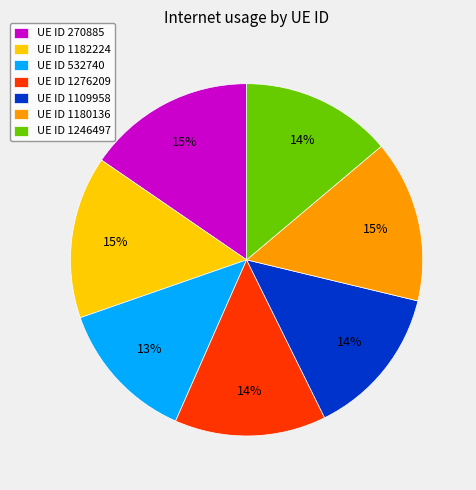

Count the number of slices in the pie.

7